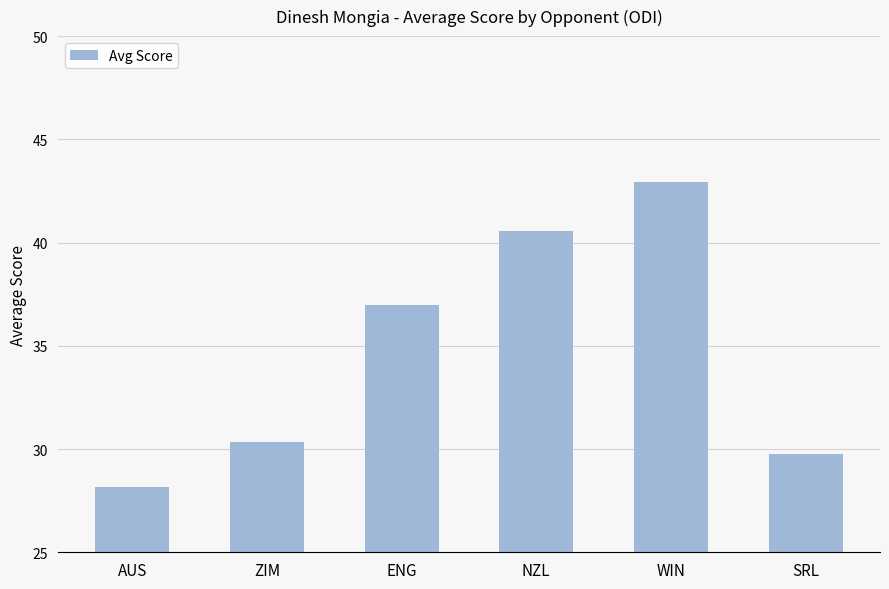

Reading left to right, what are all the values shown in this chart?

AUS=28.2	ZIM=30.4	ENG=37.0	NZL=40.5	WIN=42.9	SRL=29.7